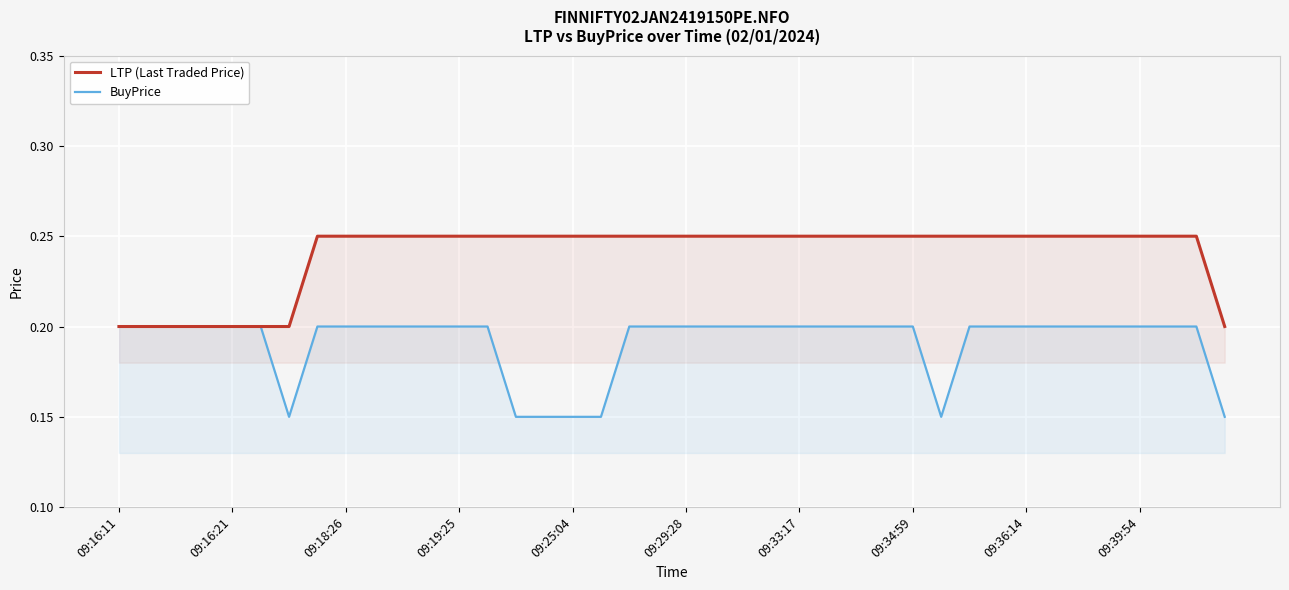

What is the maximum value for BuyPrice?

0.2